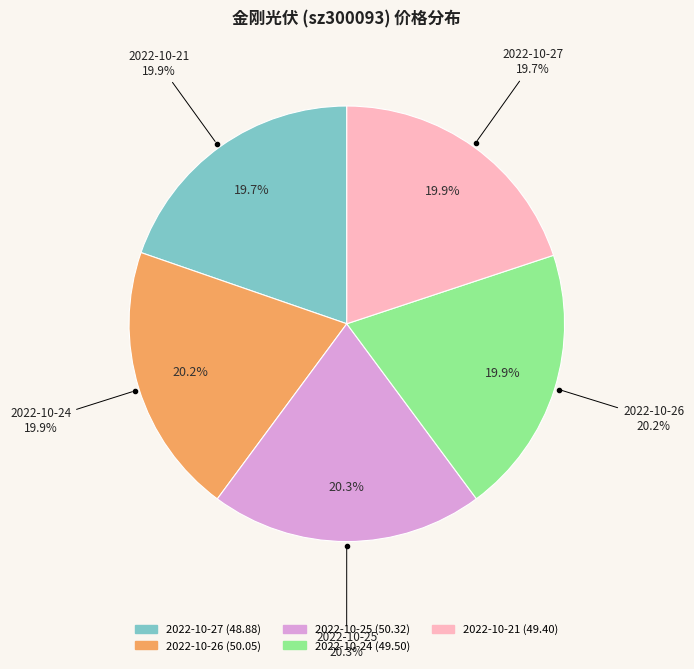

To the nearest percent, what percentage of the pie is 2022-10-27?

20%